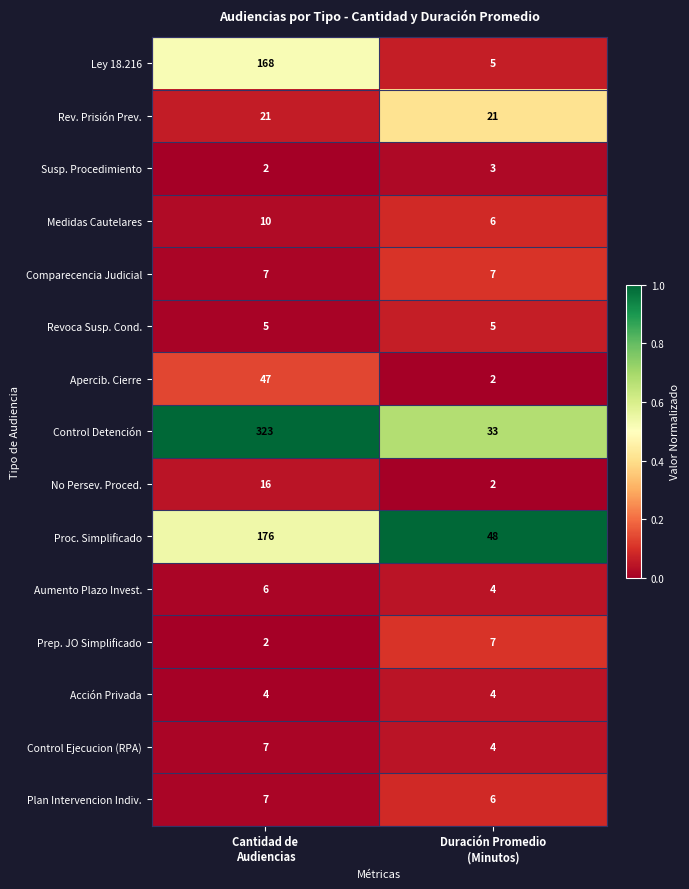

What is the sum of all Control Ejecucion (RPA) values?

11